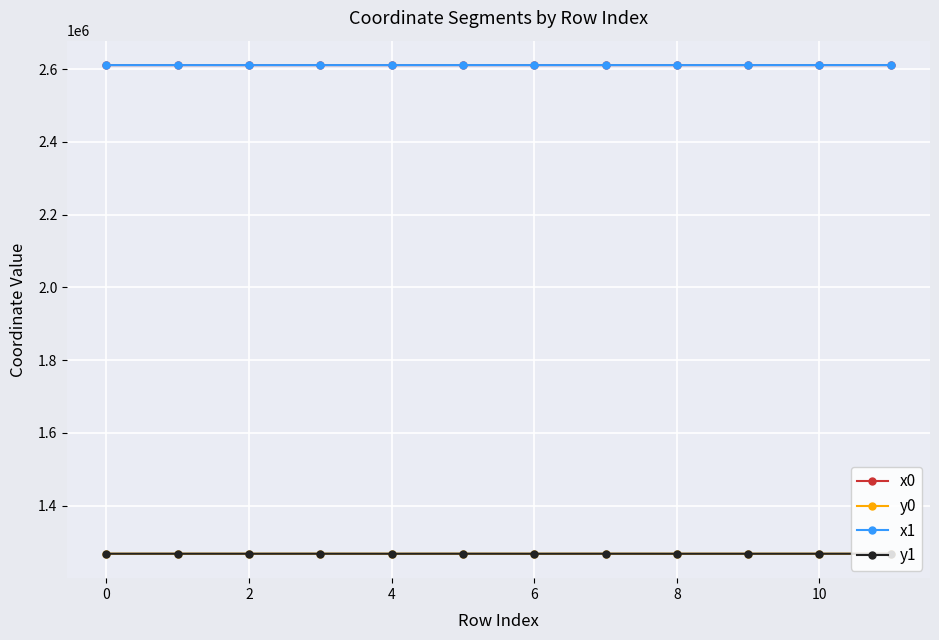

What is the highest value of the y0 series?

1267690.8